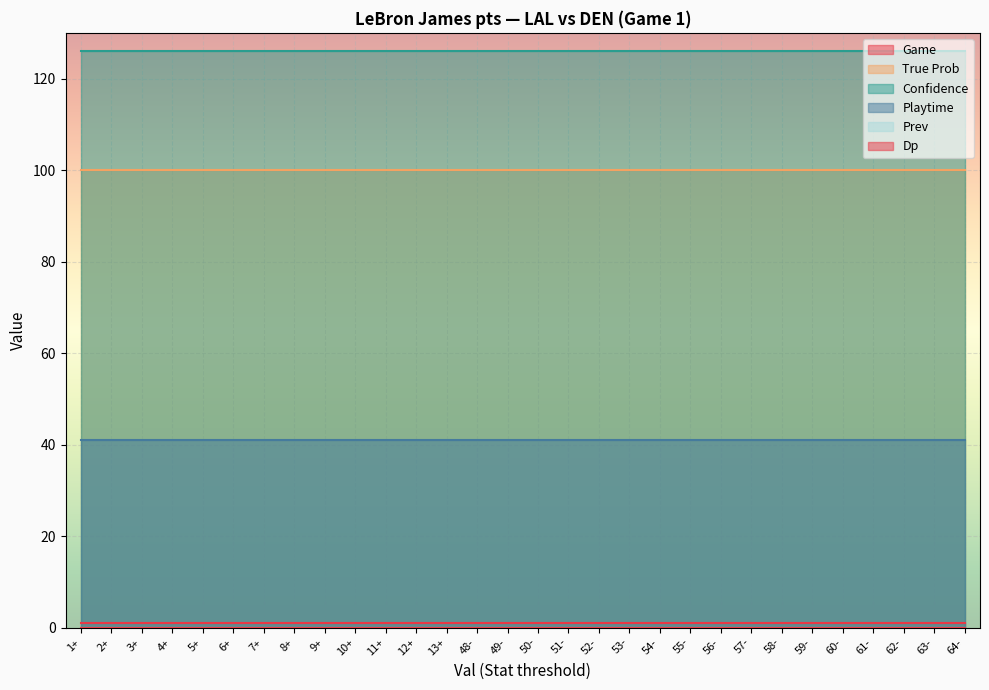

True or false: Playtime and True Prob intersect in this chart.

False